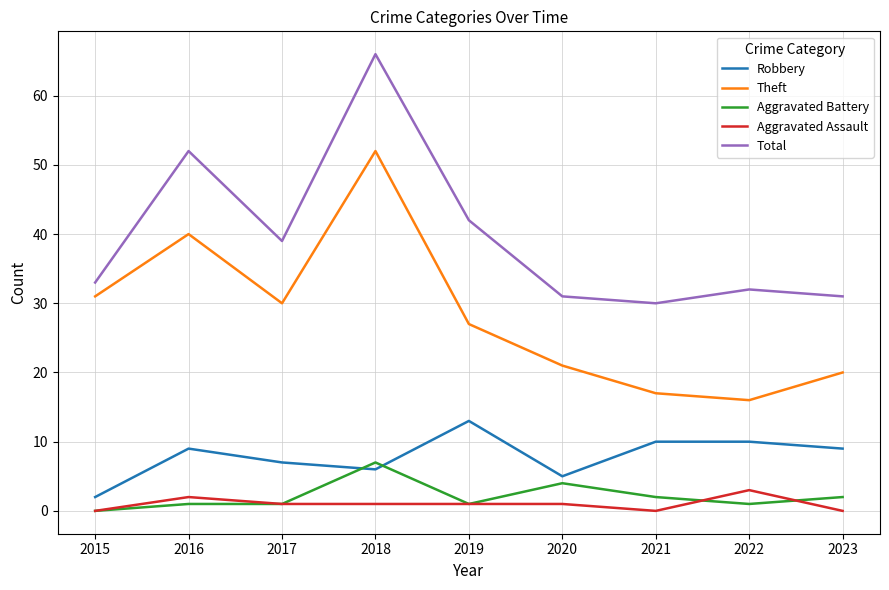

Which label corresponds to the largest value in the chart?

2018